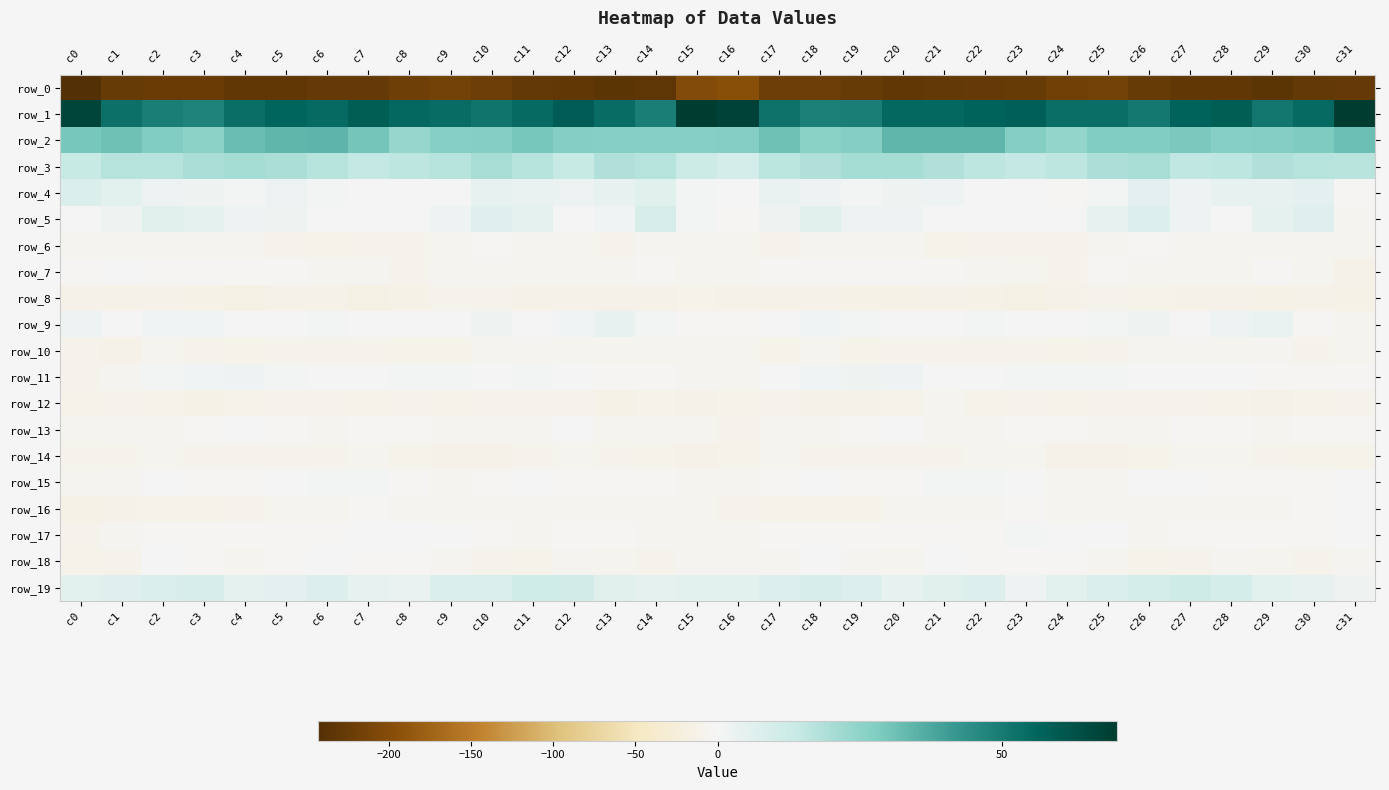

How many positive values does the row_9 series have?

20